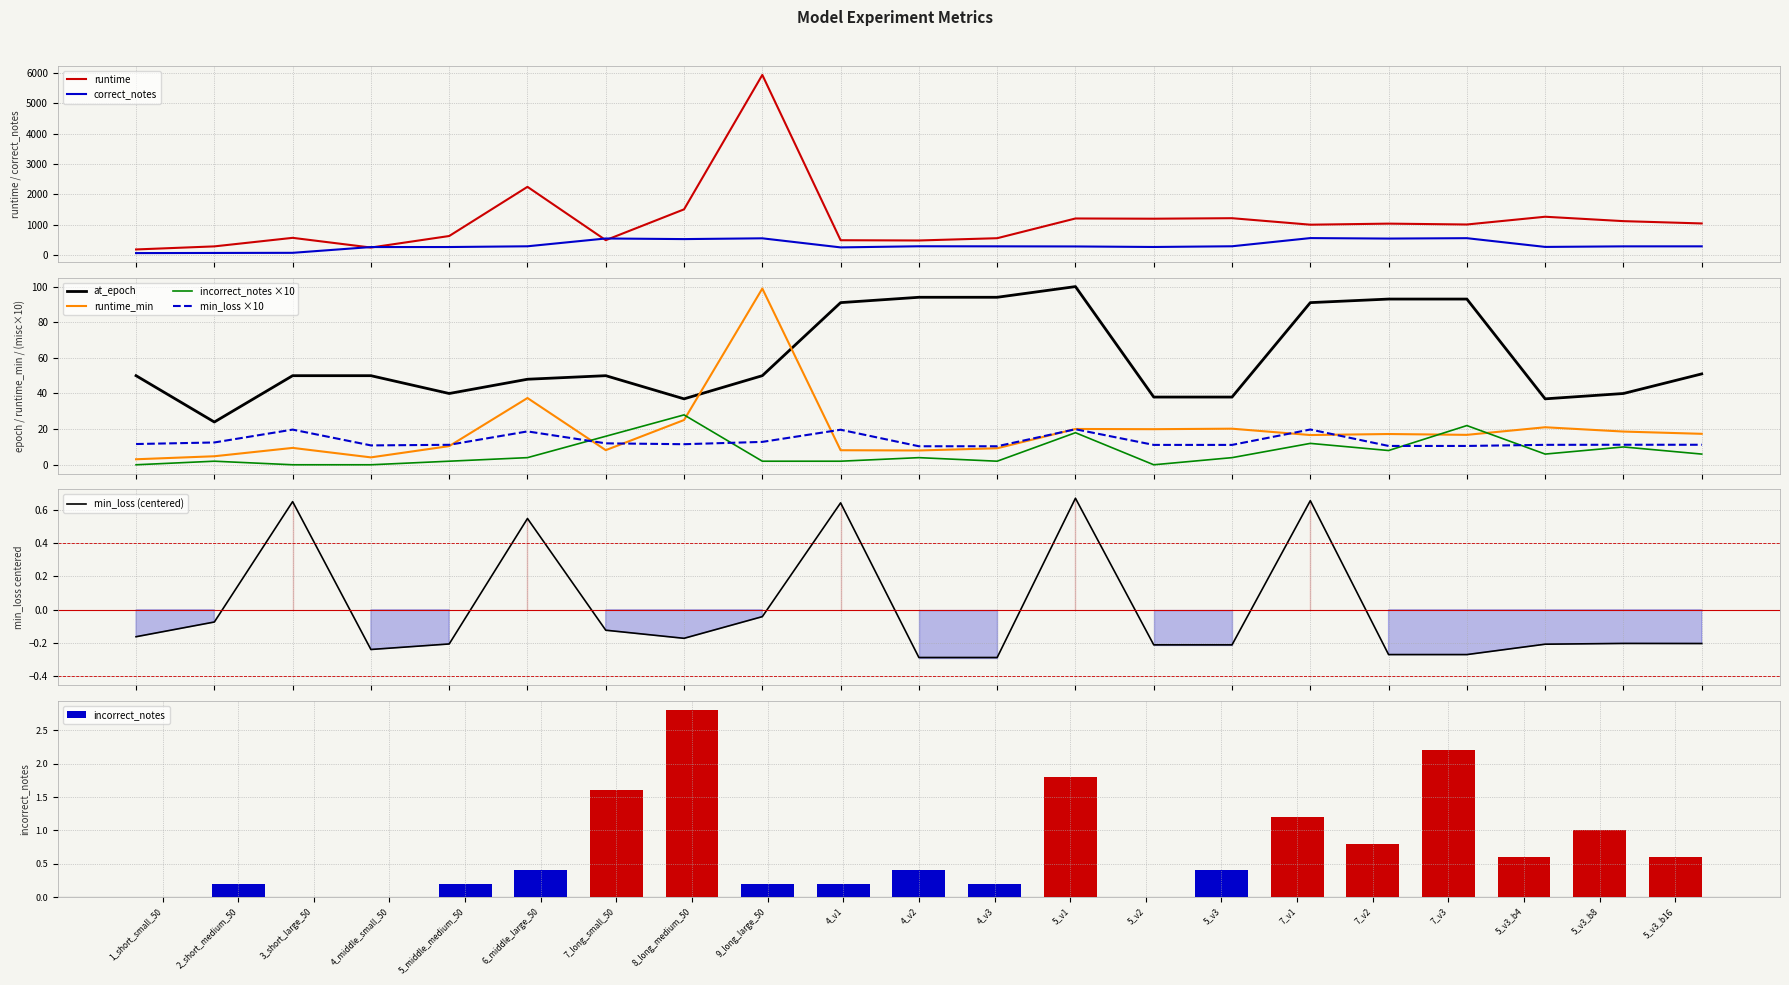

Reading right to left, transcribe all the data shown in this chart.

runtime: 1042.1	1118.2	1263.0	1007.5	1035.9	1001.2	1214.8	1198.2	1205.7	555.8	481.2	489.5	5933.9	1506.4	491.8	2247.8	628.2	248.8	568.0	286.8	185.7
runtime_min: 17.4	18.6	21.1	16.8	17.3	16.7	20.2	20.0	20.1	9.3	8.0	8.2	98.9	25.1	8.2	37.5	10.5	4.2	9.5	4.8	3.1
correct_notes: 288.2	287.6	269.2	556.8	544.0	559.8	290.4	267.2	284.4	288.4	290.4	253.4	552.2	526.8	546.8	289.8	265.6	264.8	74.6	70.4	65.8
min_loss: -0.2	-0.2	-0.2	-0.3	-0.3	0.7	-0.2	-0.2	0.7	-0.3	-0.3	0.6	-0.0	-0.2	-0.1	0.5	-0.2	-0.2	0.6	-0.1	-0.2
at_epoch: 51.0	40.0	37.0	93.0	93.0	91.0	38.0	38.0	100.0	94.0	94.0	91.0	50.0	37.0	50.0	48.0	40.0	50.0	50.0	24.0	50.0
incorrect_notes: 6.0	10.0	6.0	22.0	8.0	12.0	4.0	0.0	18.0	2.0	4.0	2.0	2.0	28.0	16.0	4.0	2.0	0.0	0.0	2.0	0.0